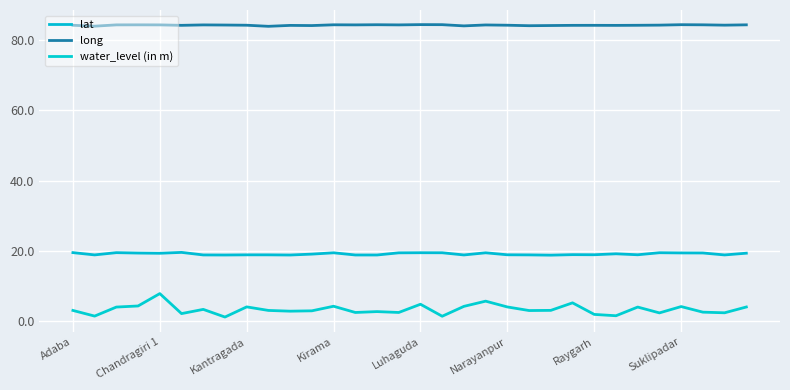

Where does the lat series first go above 19?

Adaba